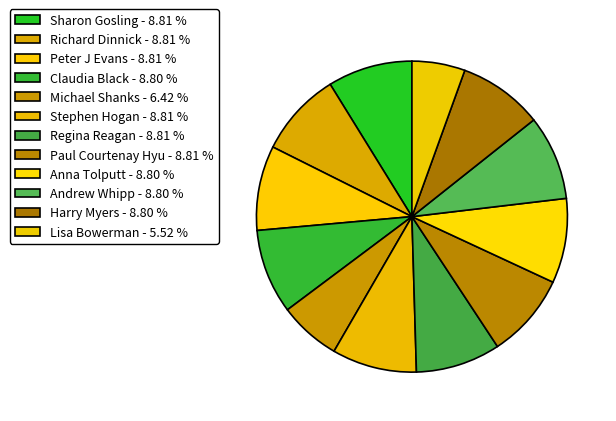

To the nearest percent, what portion does Peter J Evans represent?

9%